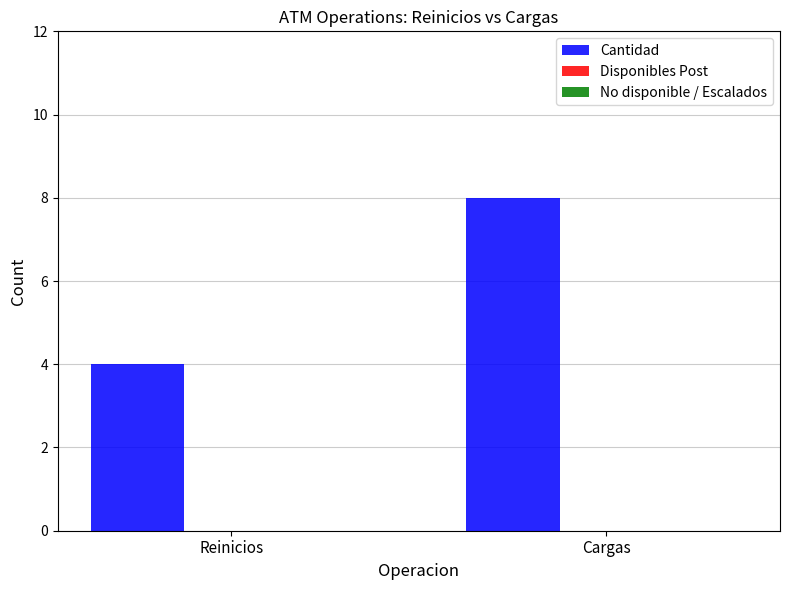

The chart shows a value of 5 at Reinicios. True or false?

False